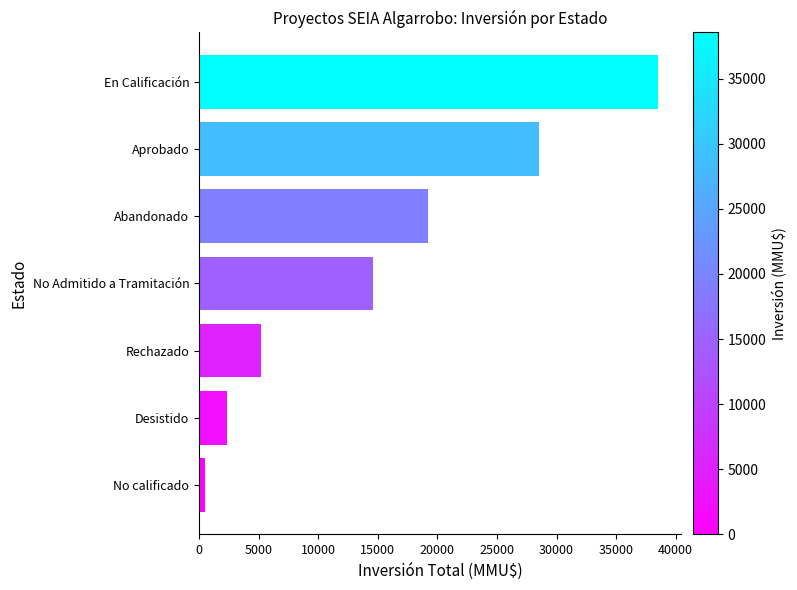

Between No calificado and Rechazado, which is larger?

Rechazado